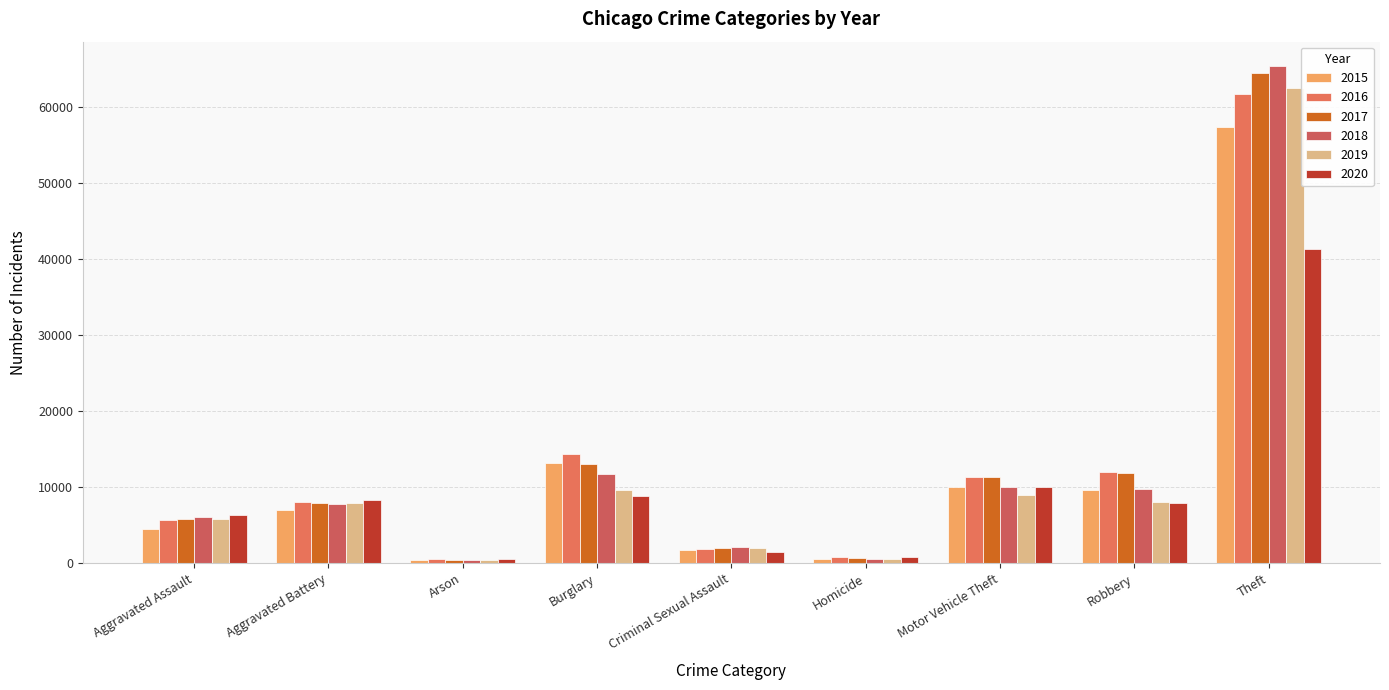

At Homicide, list the series in order from smallest to largest.

2015, 2019, 2018, 2017, 2016, 2020